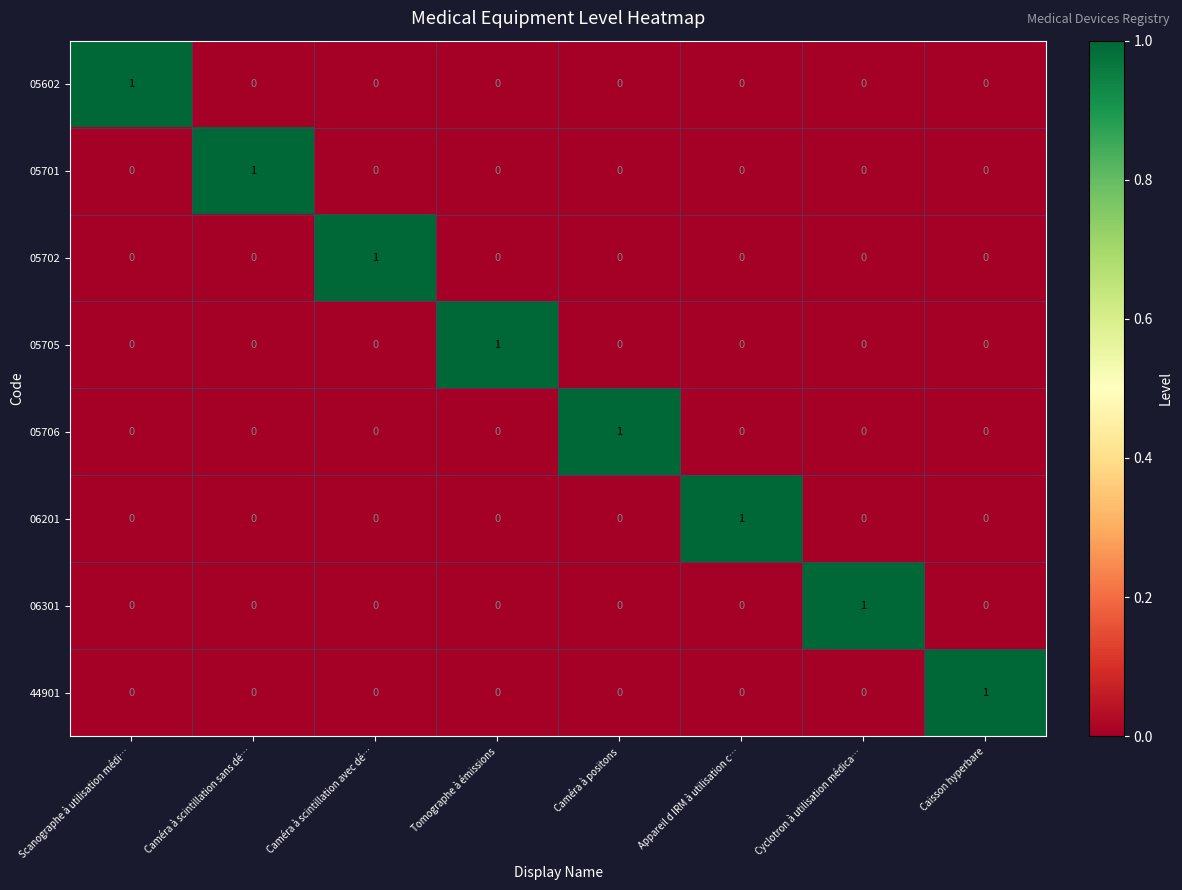

True or false: 05702 has a value of 0 at Caméra à scintillation sans dé….

True